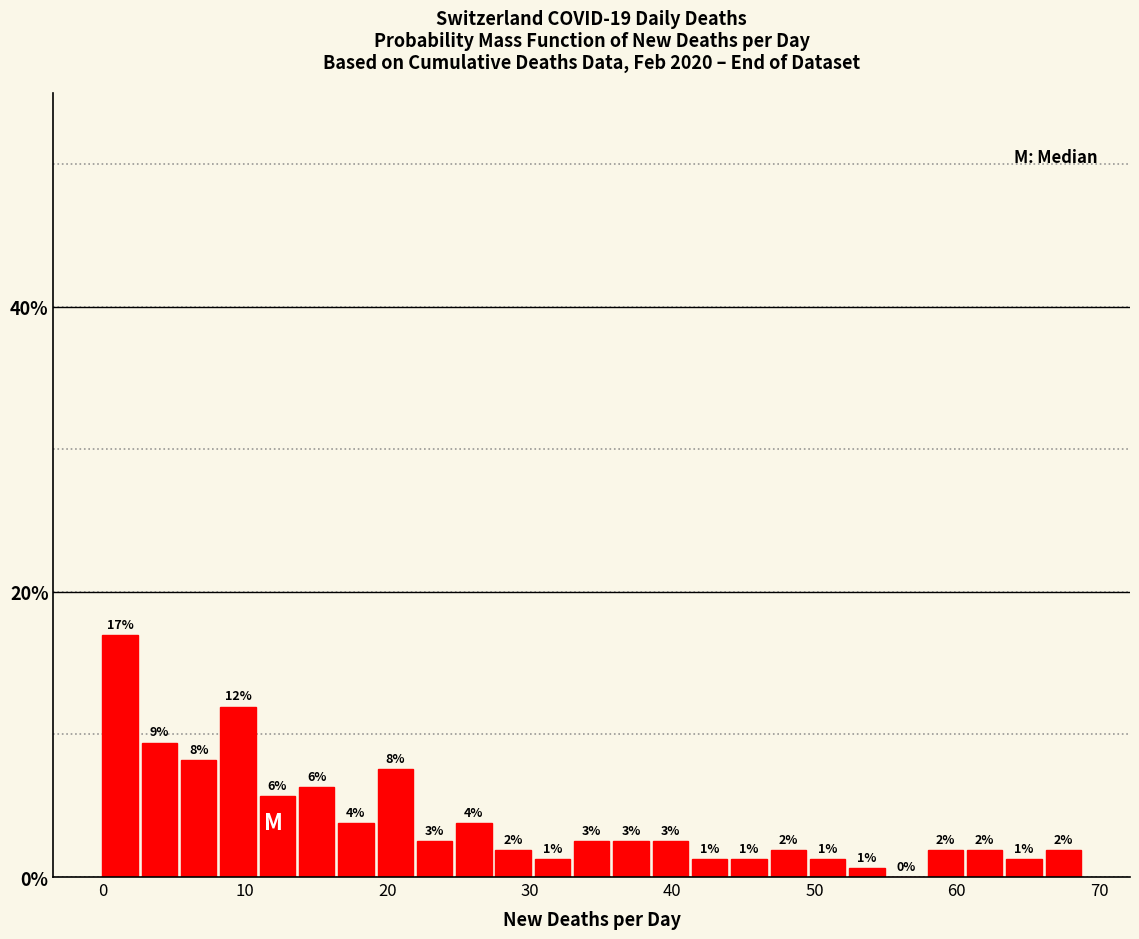

Around what value on the x-axis is the tallest bar? Give the approximate position of its centre, as read against the axis.

1